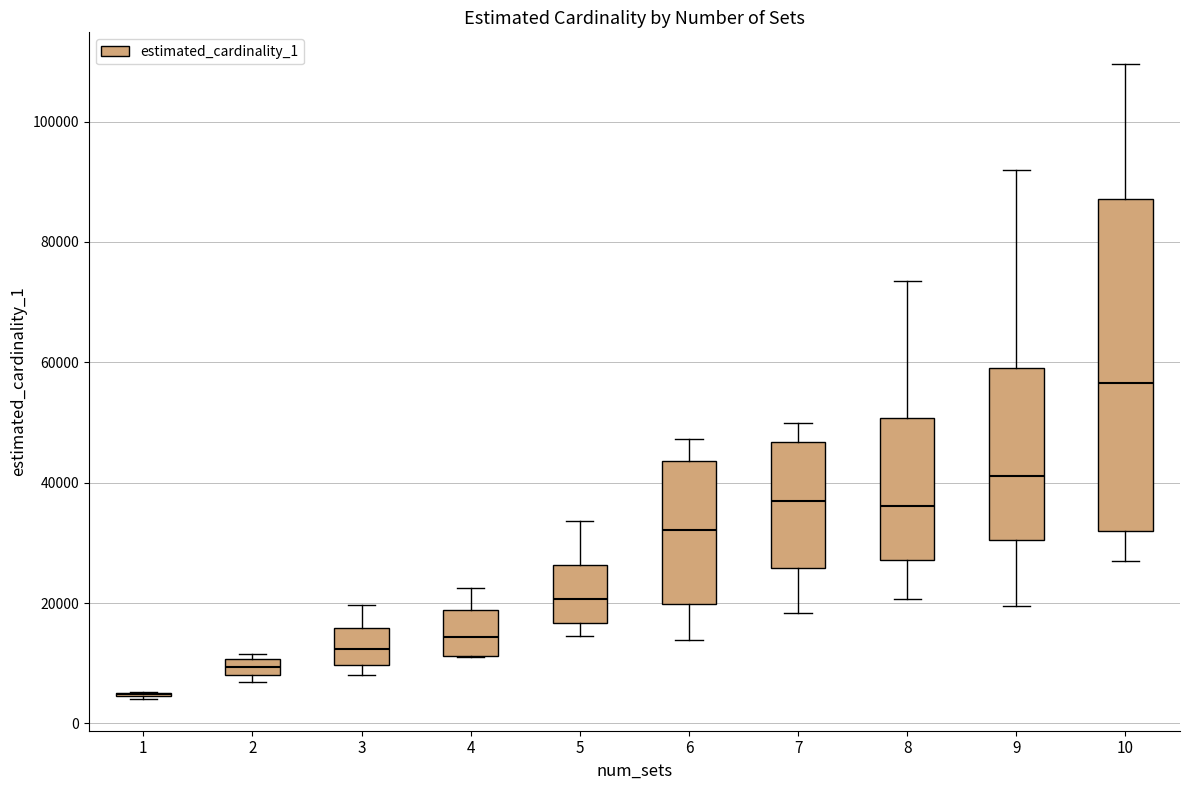

Which box is the tallest, from its lower edge to its upper edge?

10